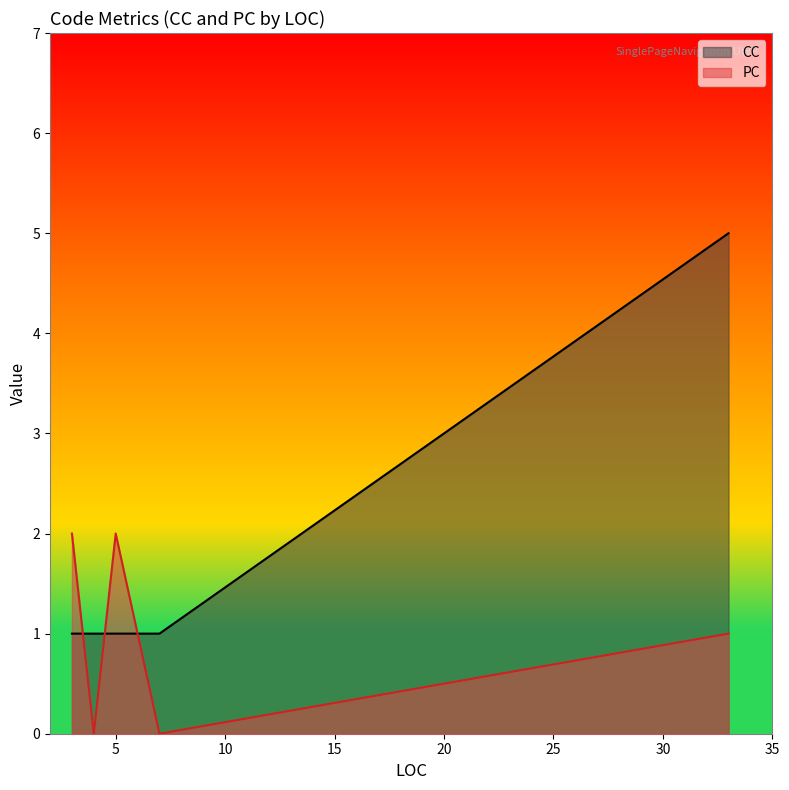

Which has a higher value, 5 or 4?

5